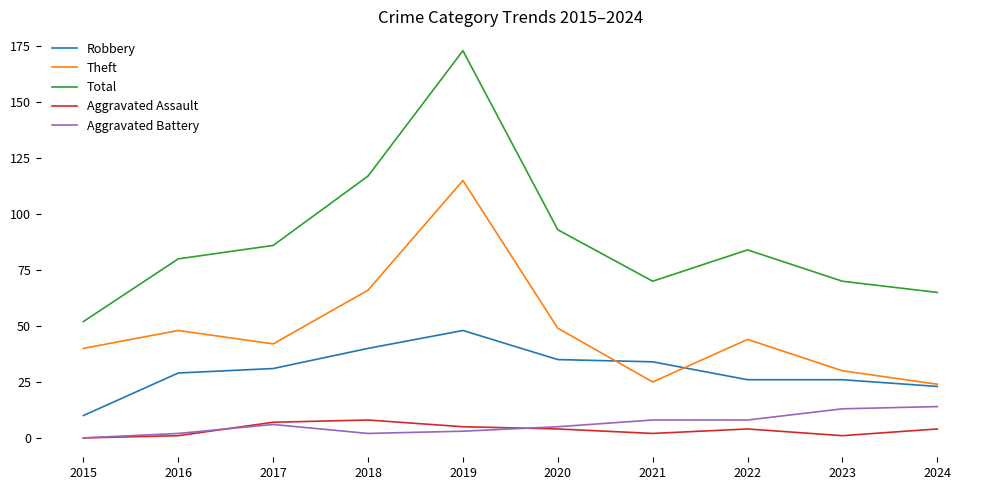

True or false: Robbery and Aggravated Assault intersect in this chart.

False